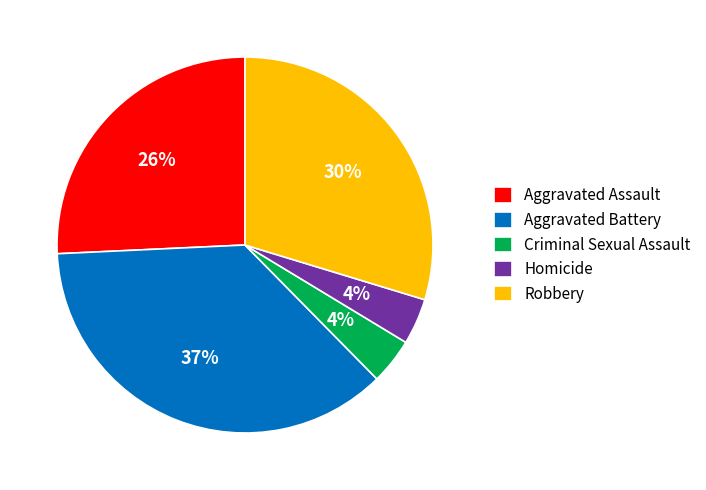

Is the sum of Robbery and Criminal Sexual Assault greater than half?

No